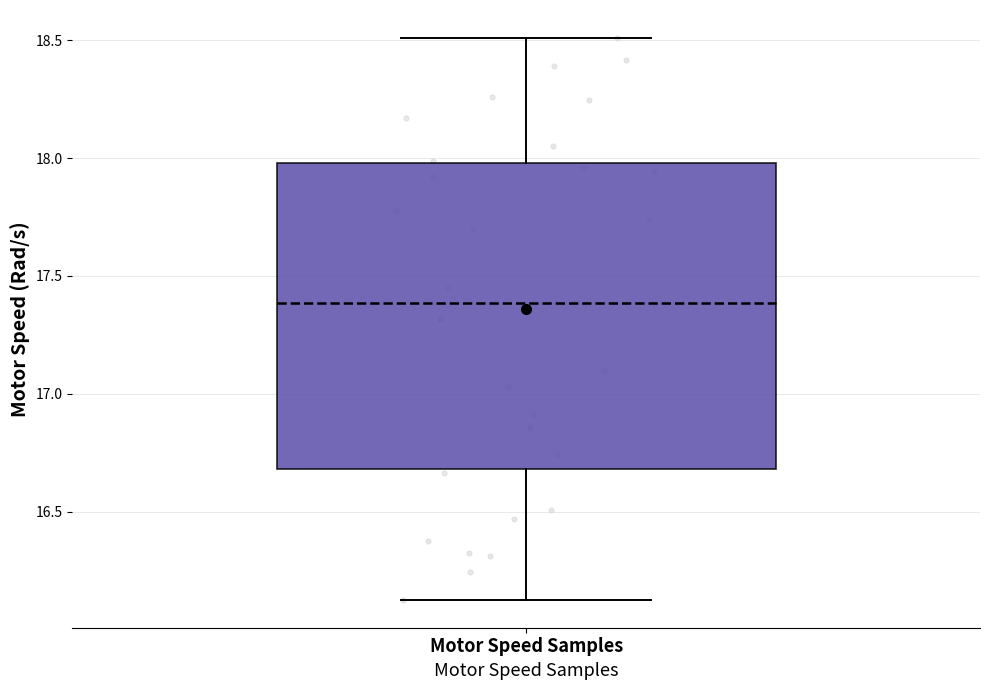

Read this box plot against the y-axis: the position of the median line, the range covered by the box, and the ends of both whiskers. The values are not printed on the chart, so give them approximately, as read against the axis.

median 17.40, box 16.70 to 18.00, whiskers 16.15 to 18.50